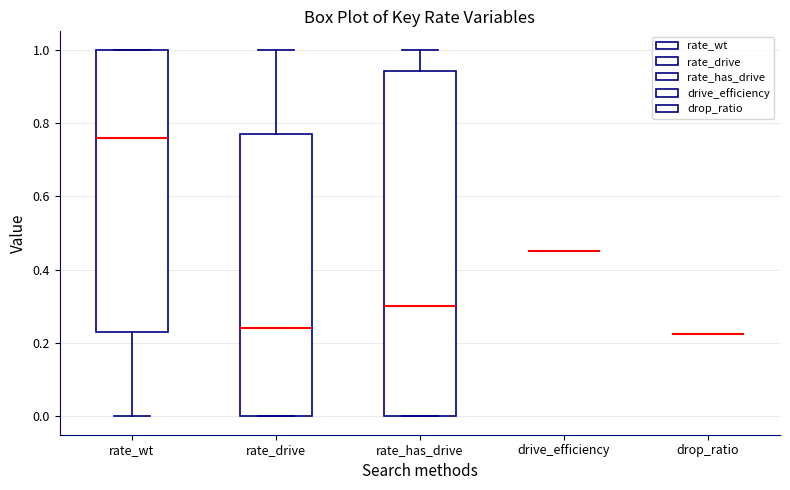

Reading left to right, read every box against the y-axis: the position of its median line, the range the box covers, and the ends of its whiskers. The values are not printed on the chart, so give them approximately, as read against the axis.

rate_wt: median 0.76, box 0.22 to 1.00, whiskers 0.00 to 1.00
rate_drive: median 0.24, box 0.00 to 0.78, whiskers 0.00 to 1.00
rate_has_drive: median 0.30, box 0.00 to 0.94, whiskers 0.00 to 1.00
drive_efficiency: box collapsed to a line at 0.46, whiskers 0.46 to 0.46
drop_ratio: box collapsed to a line at 0.22, whiskers 0.22 to 0.22